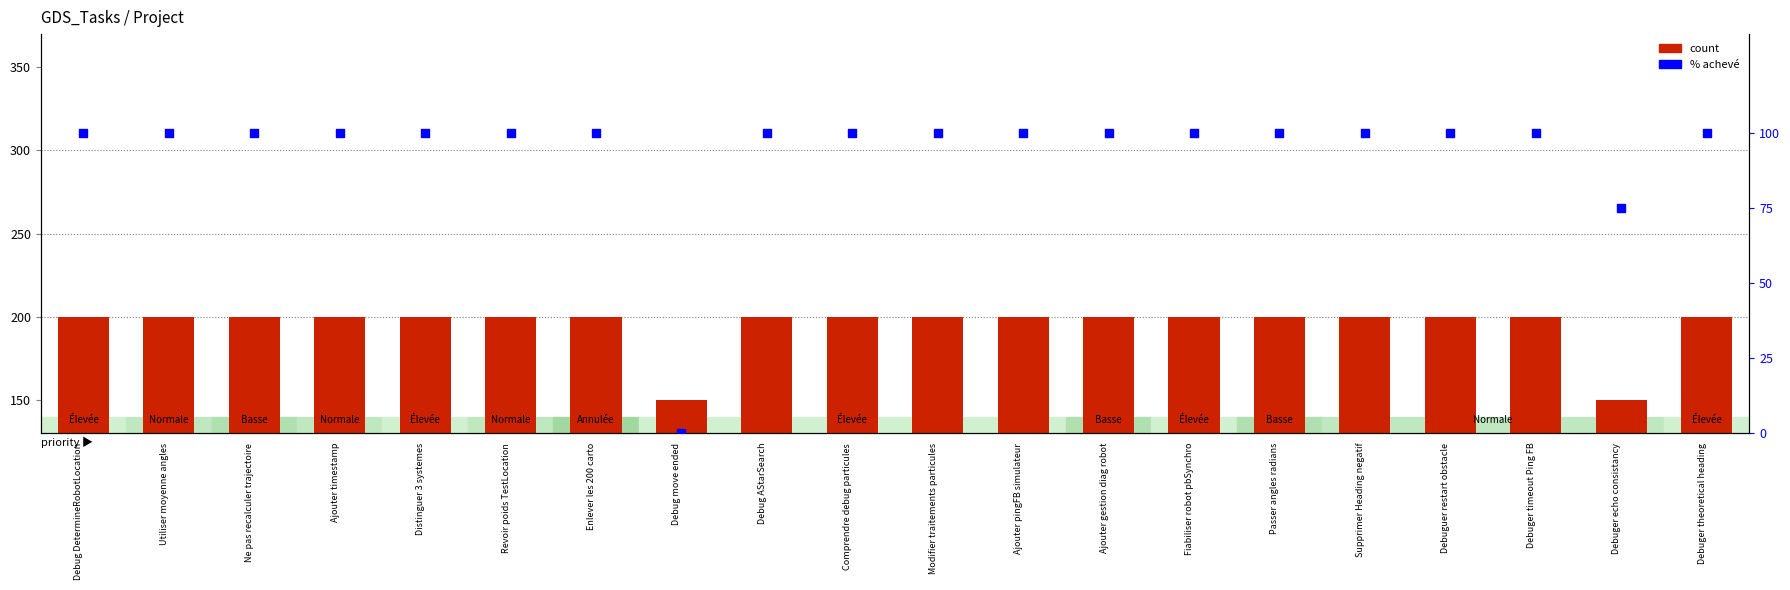

Which series has the largest Y range (max minus min)?

% achevé